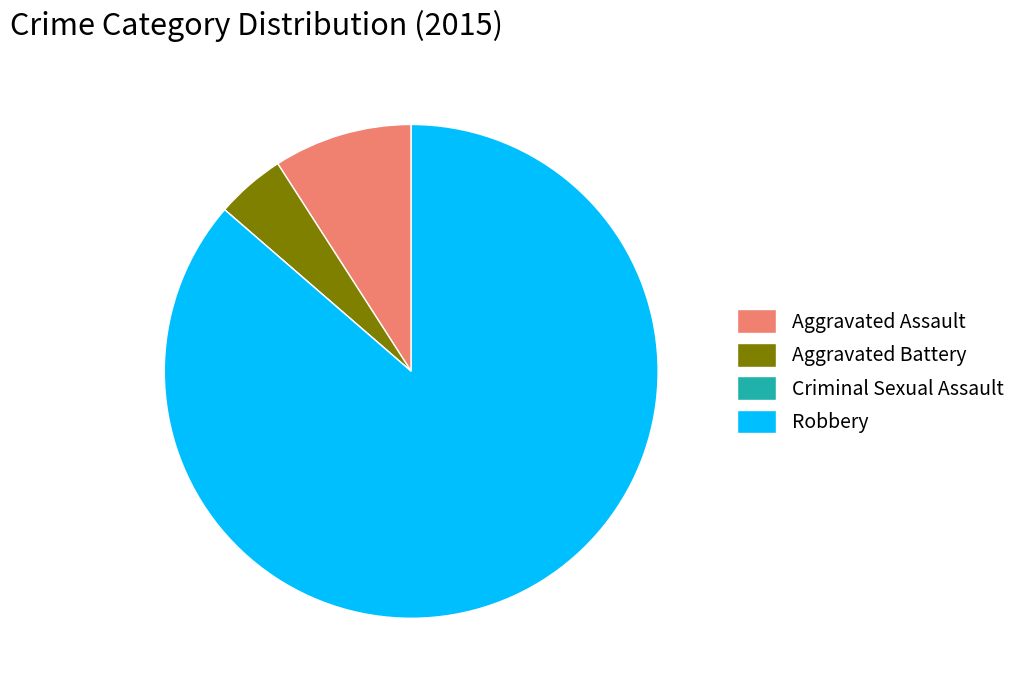

What is the majority slice?

Robbery